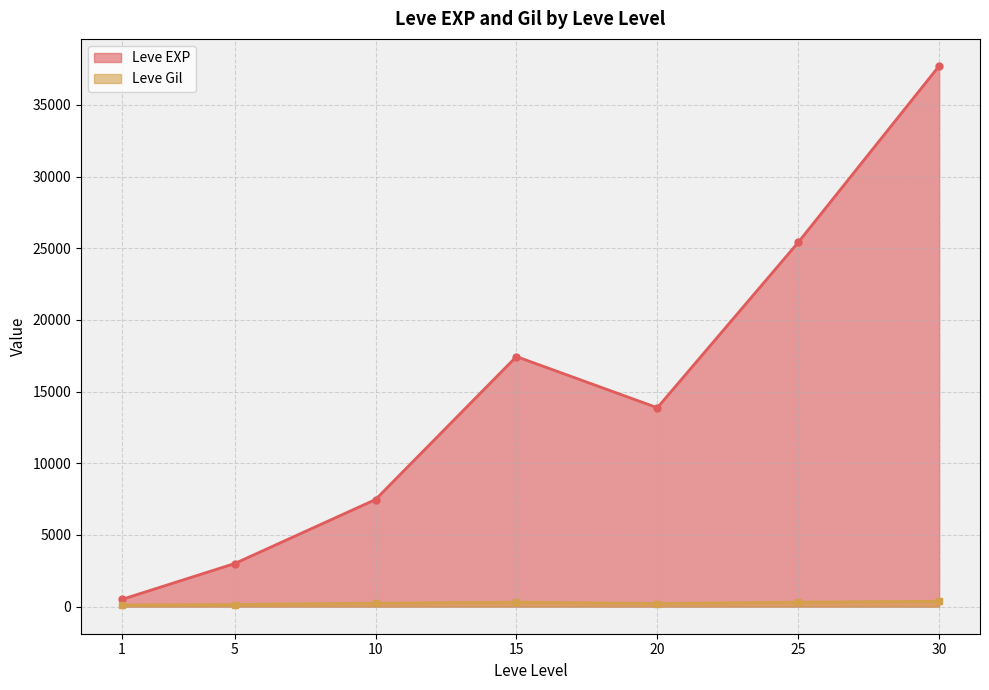

Read the Leve Gil value at 25.

312.7